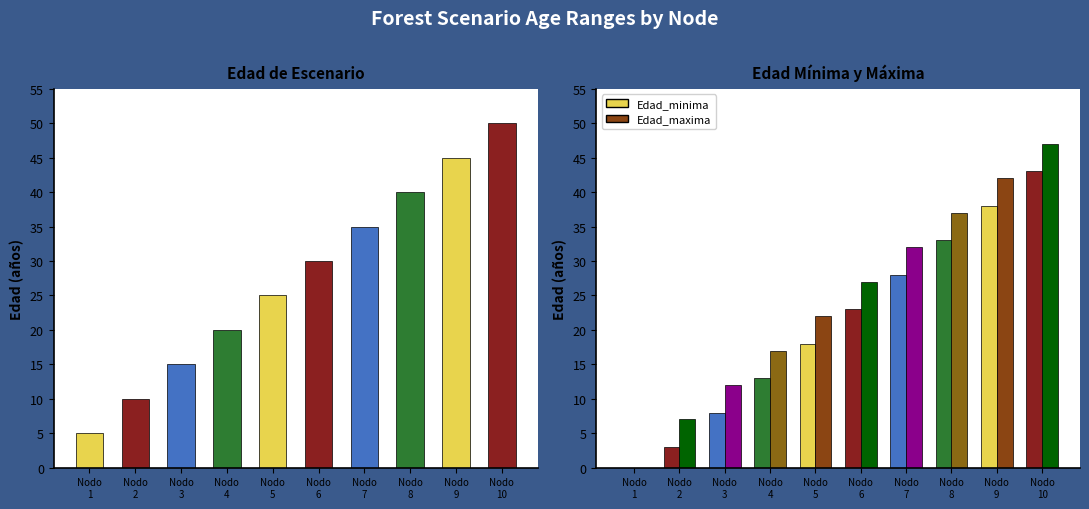

How many groups of bars are there?

10